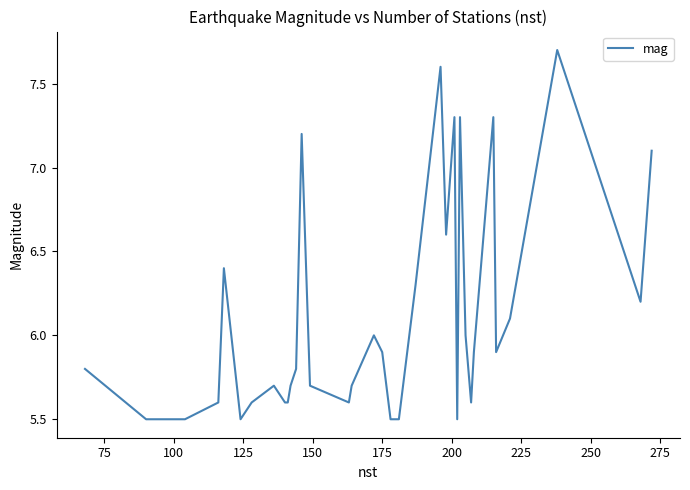

What is the difference between the maximum and minimum values?

2.2